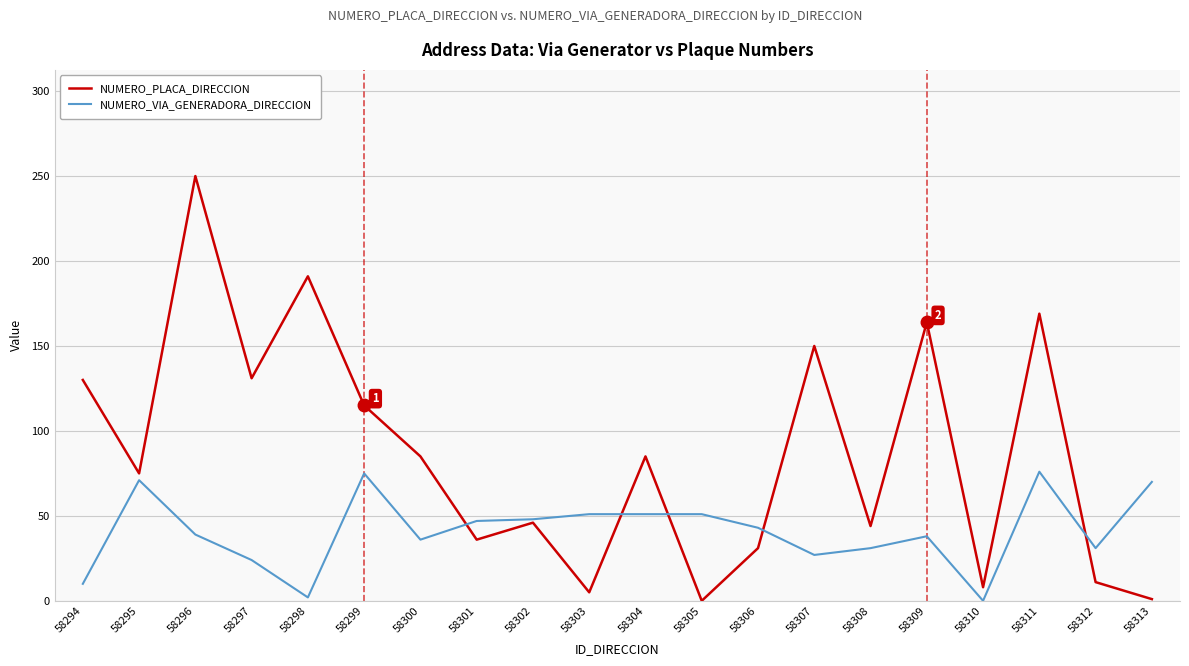

True or false: NUMERO_VIA_GENERADORA_DIRECCION and NUMERO_PLACA_DIRECCION cross at least once.

True